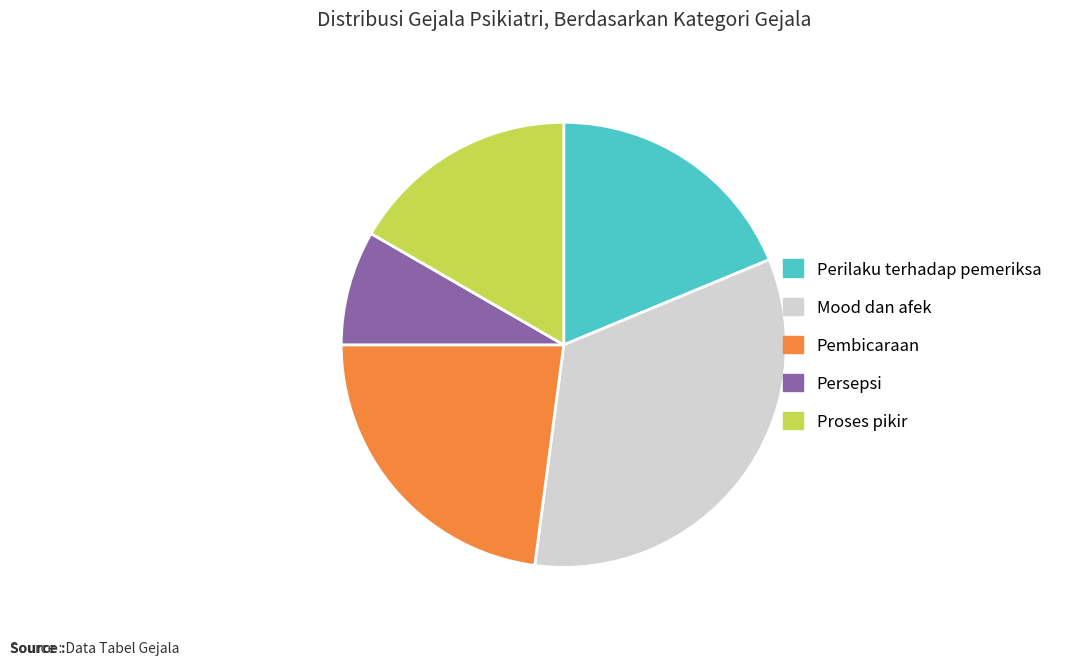

Is there a majority slice in this chart?

No